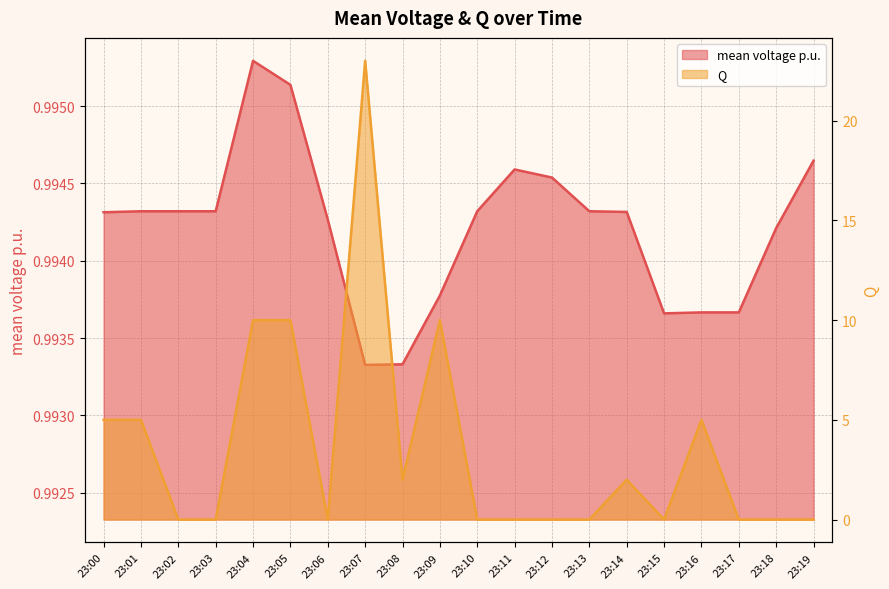

Rank the categories by mean voltage p.u. value from lowest to highest.

23:07, 23:08, 23:15, 23:17, 23:16, 23:09, 23:18, 23:06, 23:00, 23:14, 23:13, 23:02, 23:03, 23:01, 23:10, 23:12, 23:11, 23:19, 23:05, 23:04